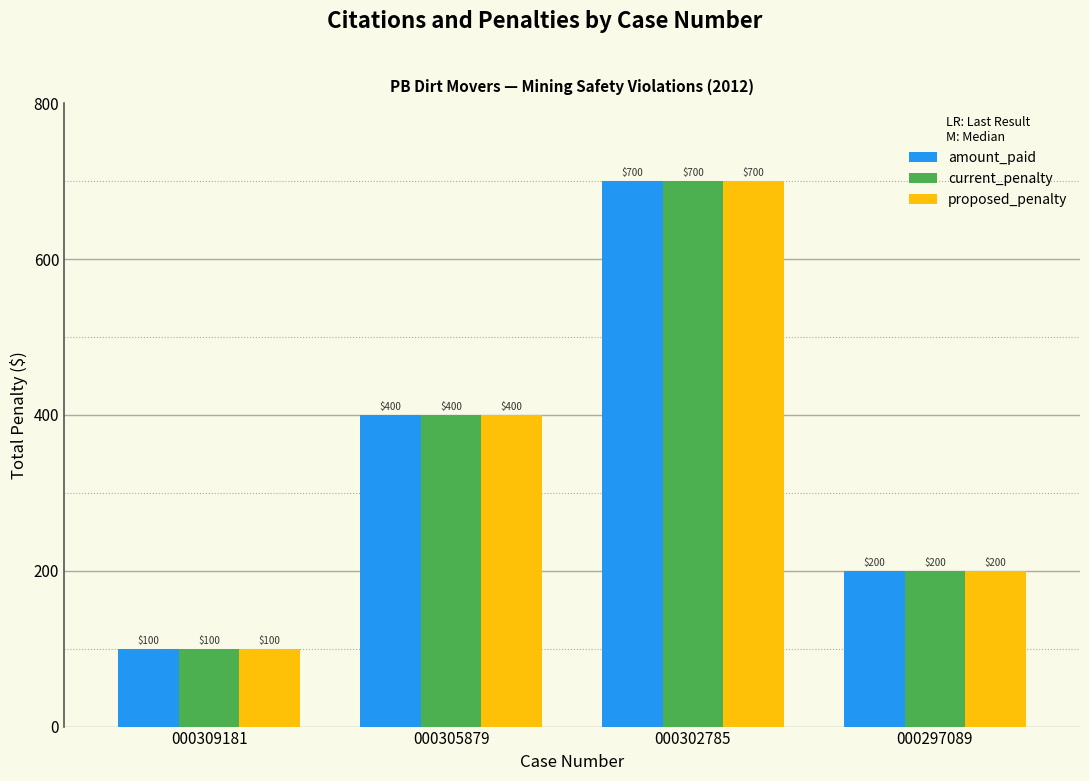

Are the bars grouped side by side (vs. stacked)?

Yes